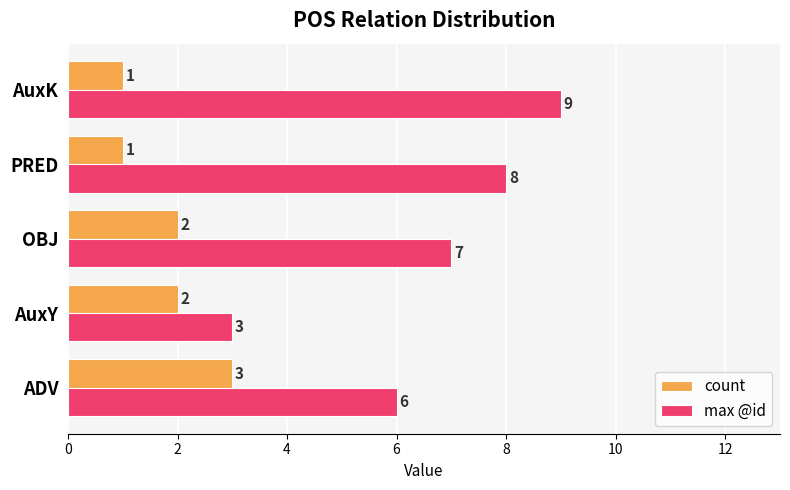

What is the sum of all count values?

9